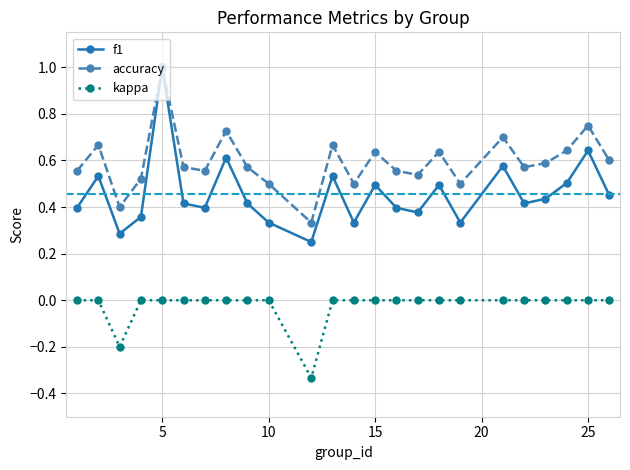

How many interior local valleys does the accuracy series have?

7